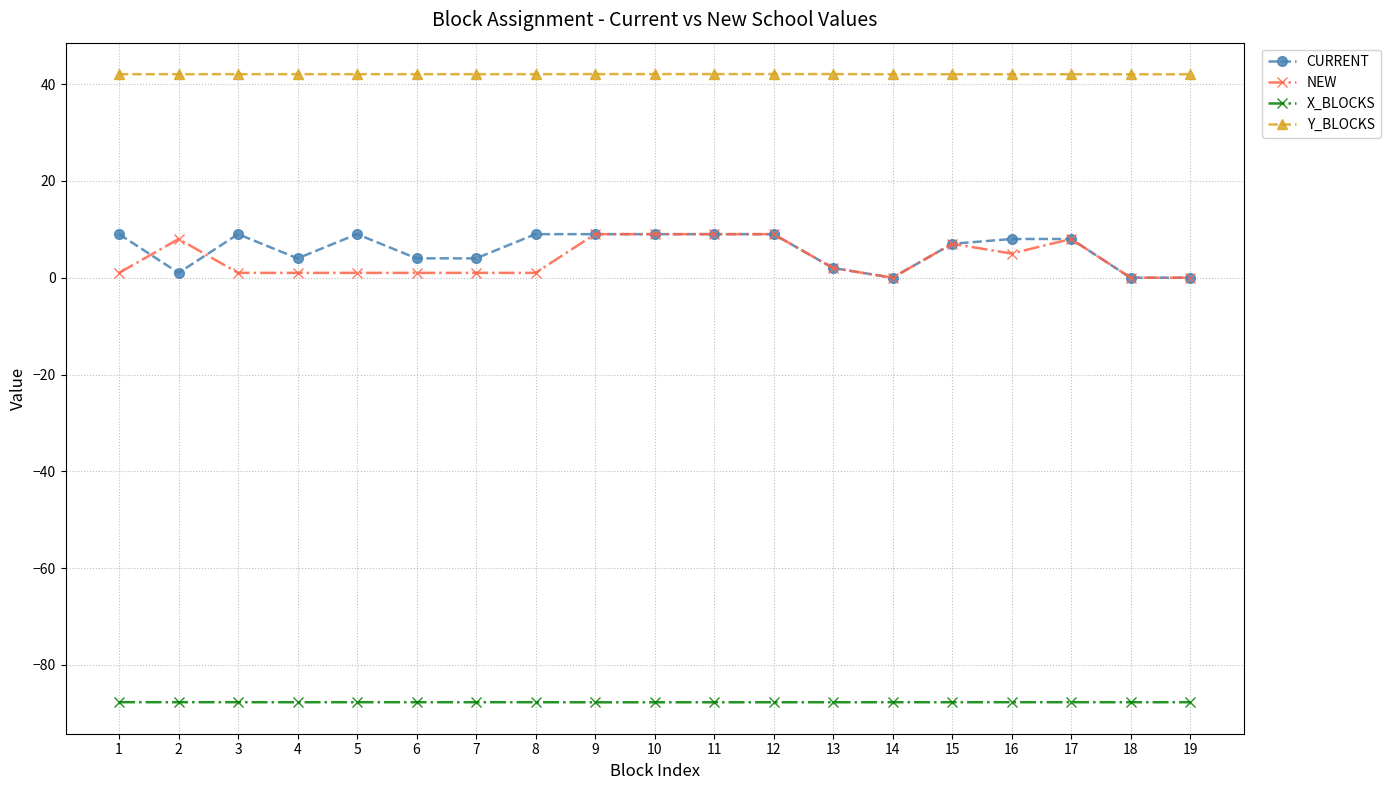

Which series has the largest total across all categories?

Y_BLOCKS